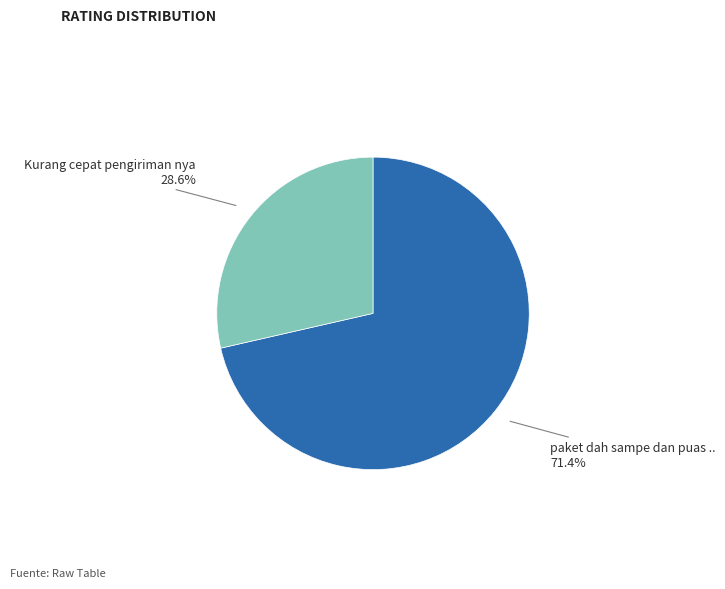

To the nearest percent, what portion does Kurang cepat pengiriman nya represent?

29%